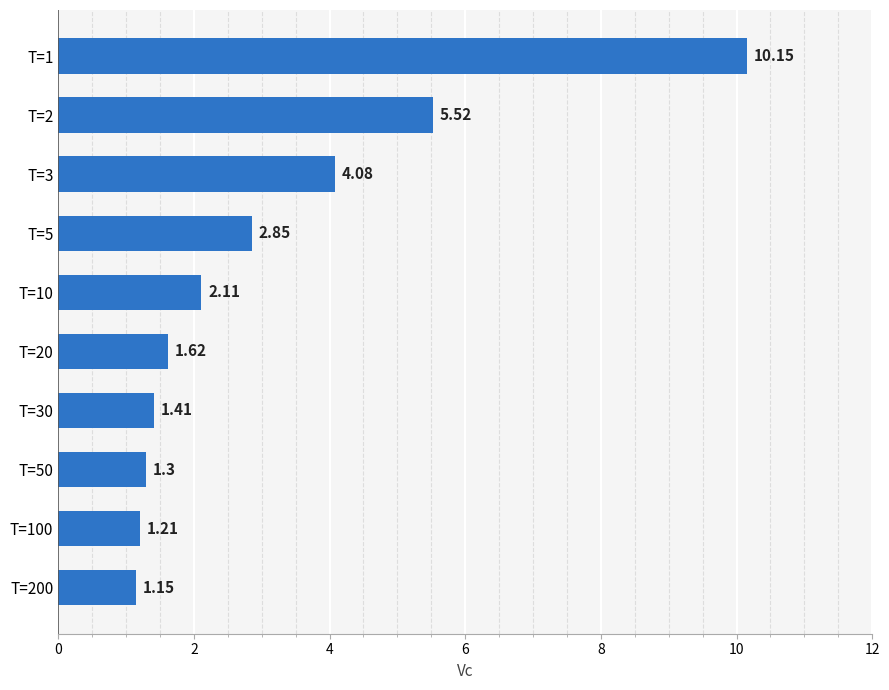

List the labels in order of value, largest first.

T=1, T=2, T=3, T=5, T=10, T=20, T=30, T=50, T=100, T=200